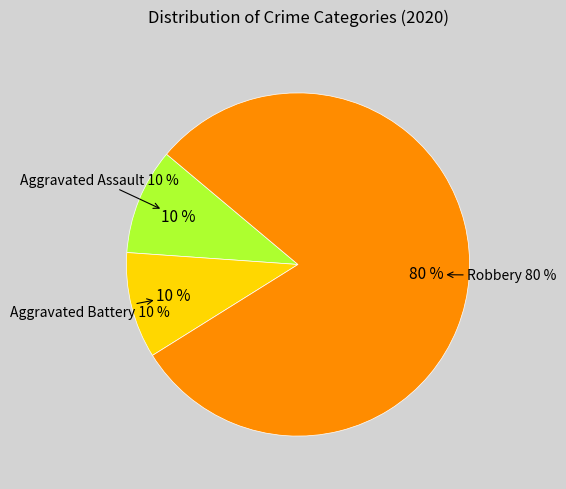

Is the sum of Robbery and Aggravated Assault greater than half?

Yes